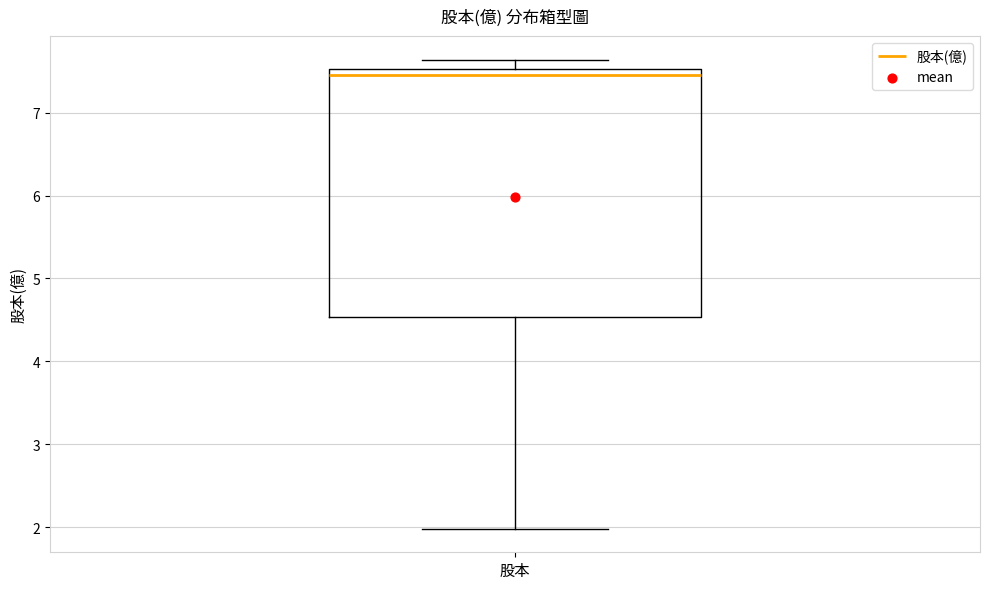

Transcribe this box plot: give where the median line is, the range the box spans, and where the two whiskers end, as read against the y-axis. The values are not printed on the chart, so give them approximately, as read against the axis.

median 7.5 (just below the box's upper edge), box 4.5 to 7.5, whiskers 2.0 to 7.6